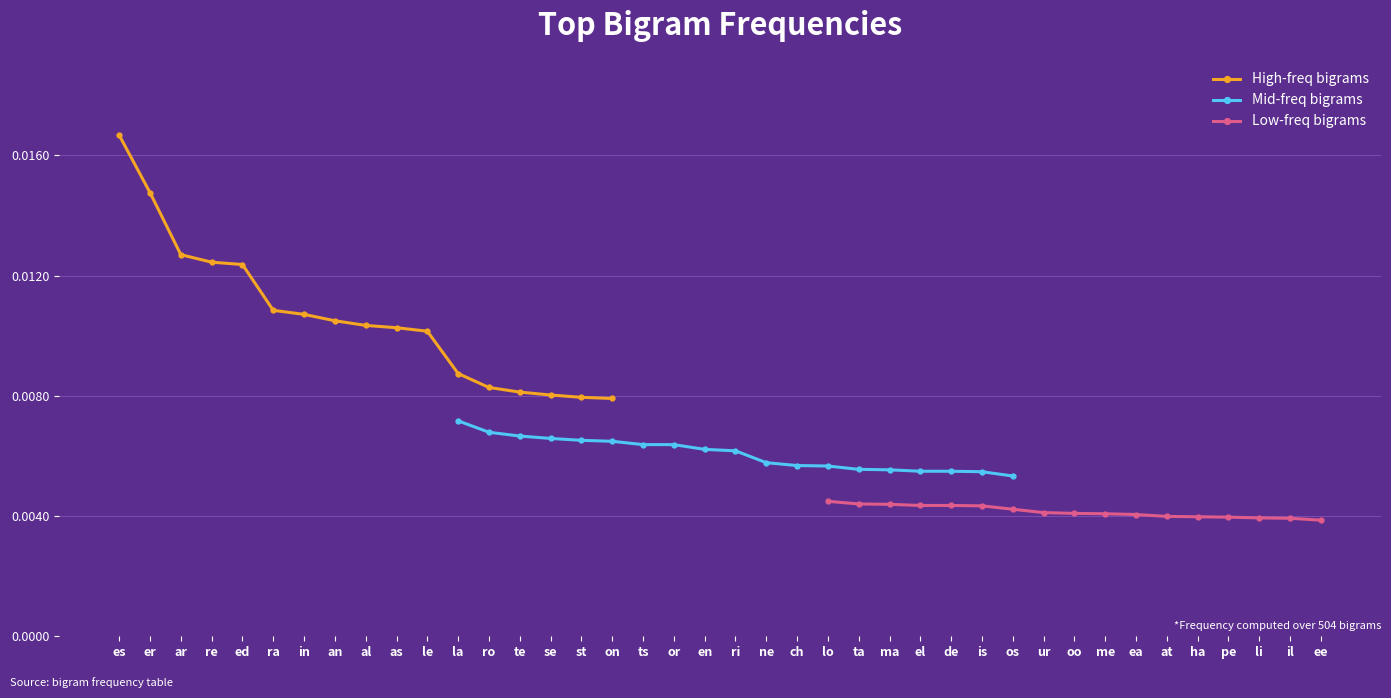

Count the High-freq bigrams values in the range 0 to 1.

17